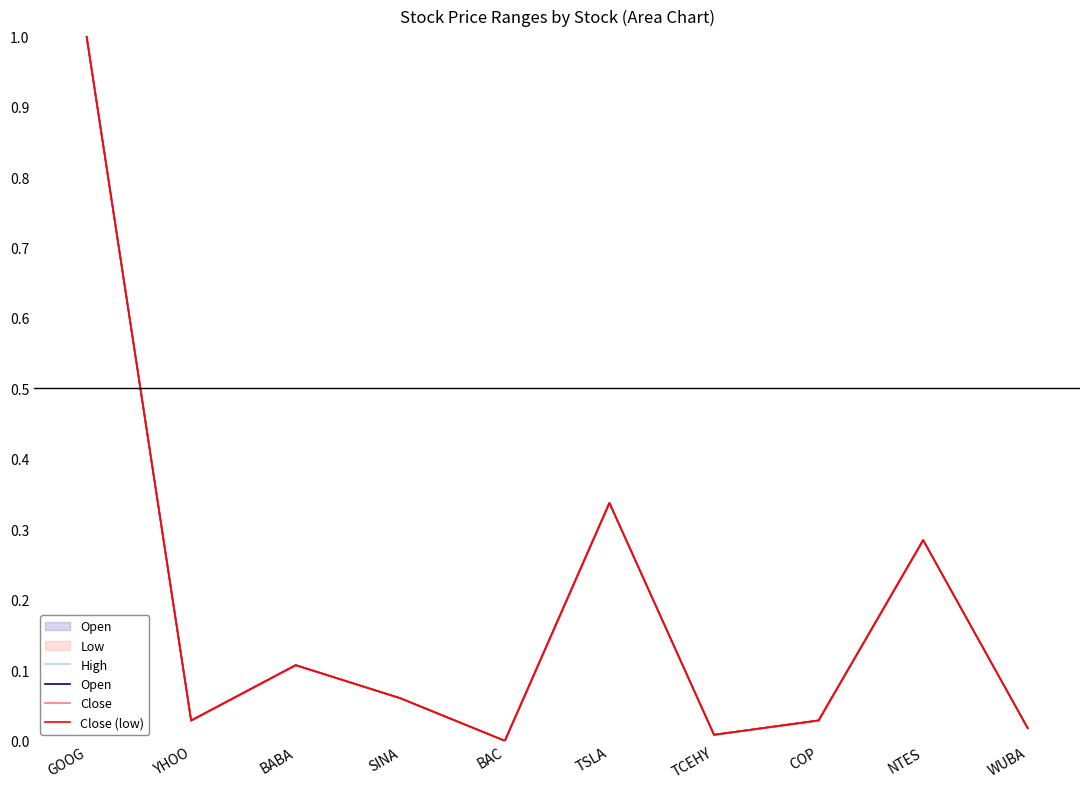

The value of Close (low) at BABA is 0.0. True or false?

False